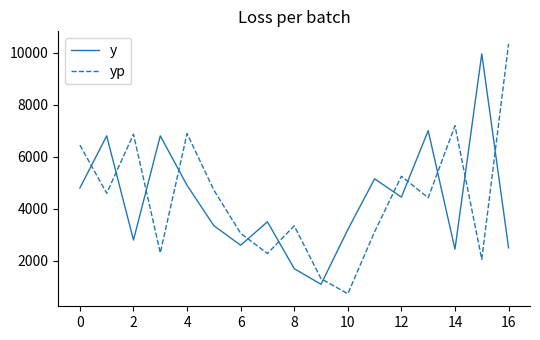

What is the minimum value shown in the chart?

736.1